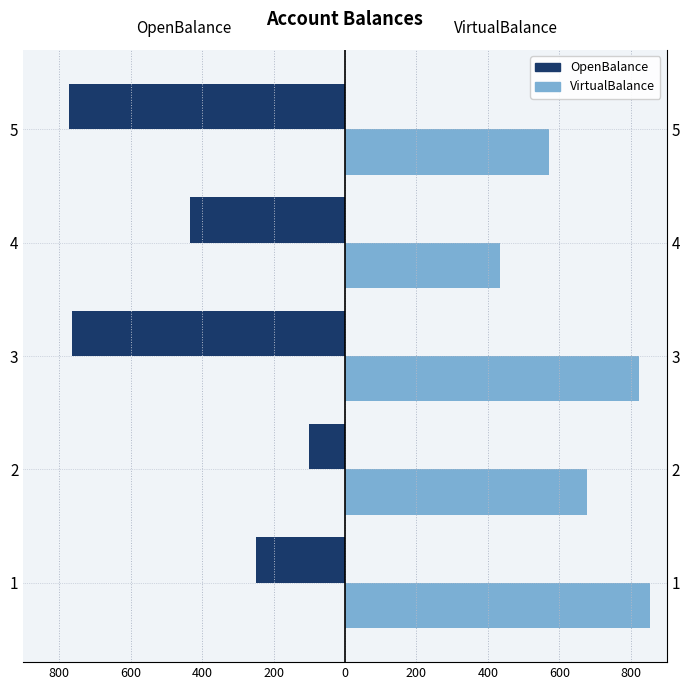

Reading left to right, list all the values displayed in this chart.

OpenBalance: -248.5	-100.3	-764.8	-433.6	-771.9
VirtualBalance: 852.9	677.2	822.8	435.0	569.7